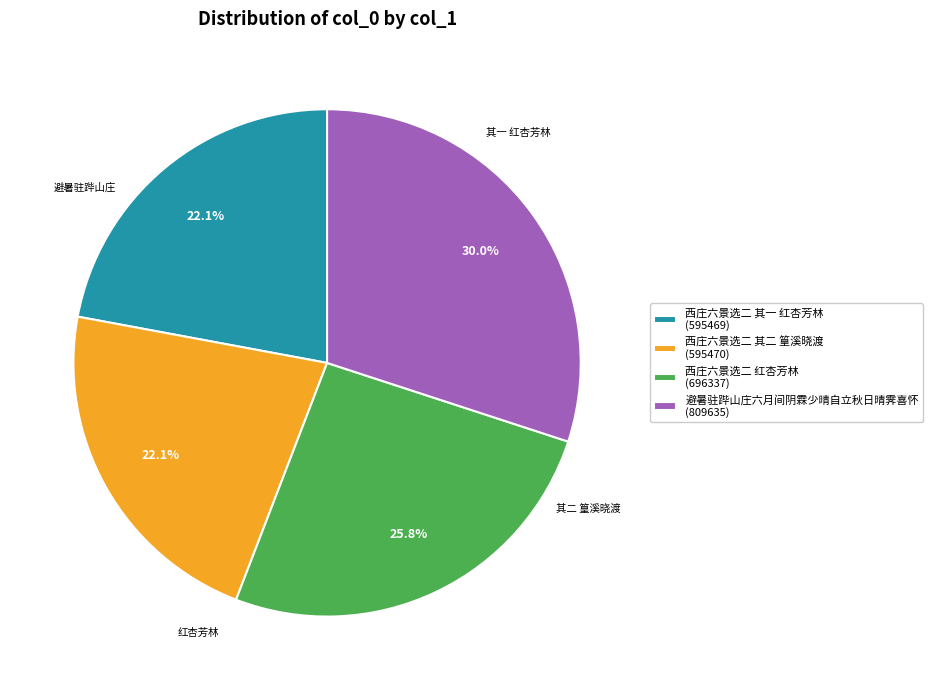

Does 西庄六景选二 其二 篁溪晓渡 represent more than half of the total?

No